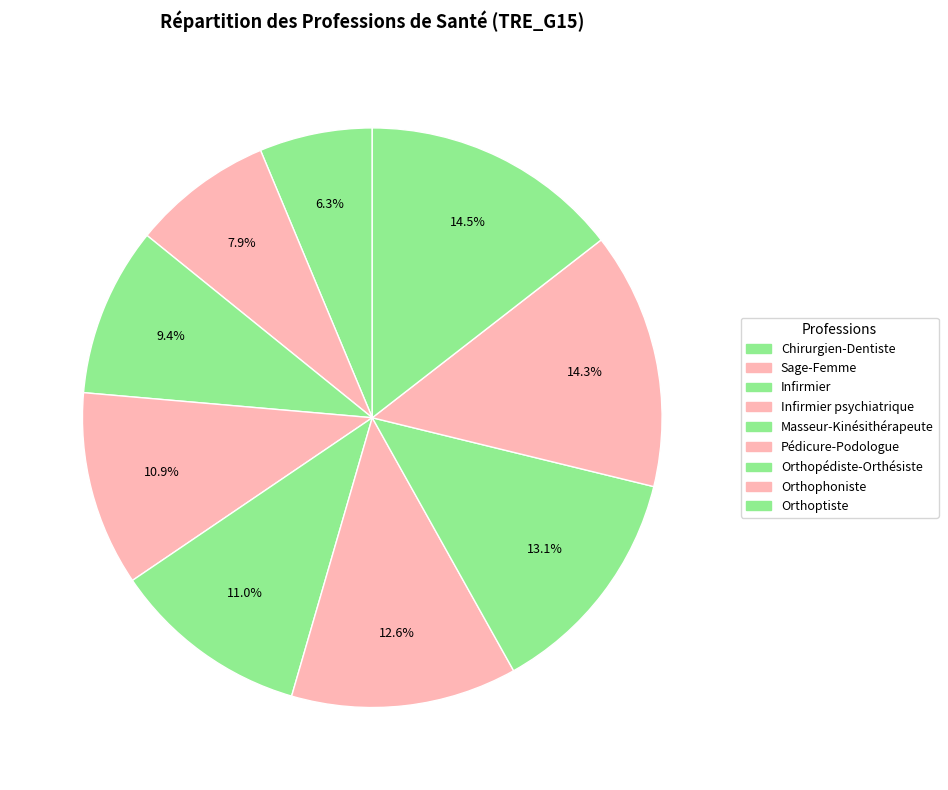

How many slices are in this pie chart?

9